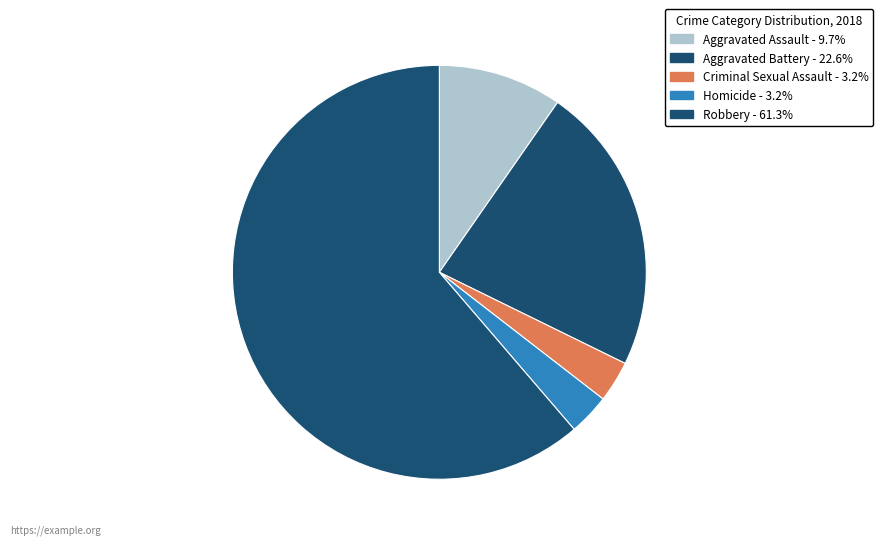

To the nearest percent, what is the combined percentage of Aggravated Assault and Criminal Sexual Assault?

13%